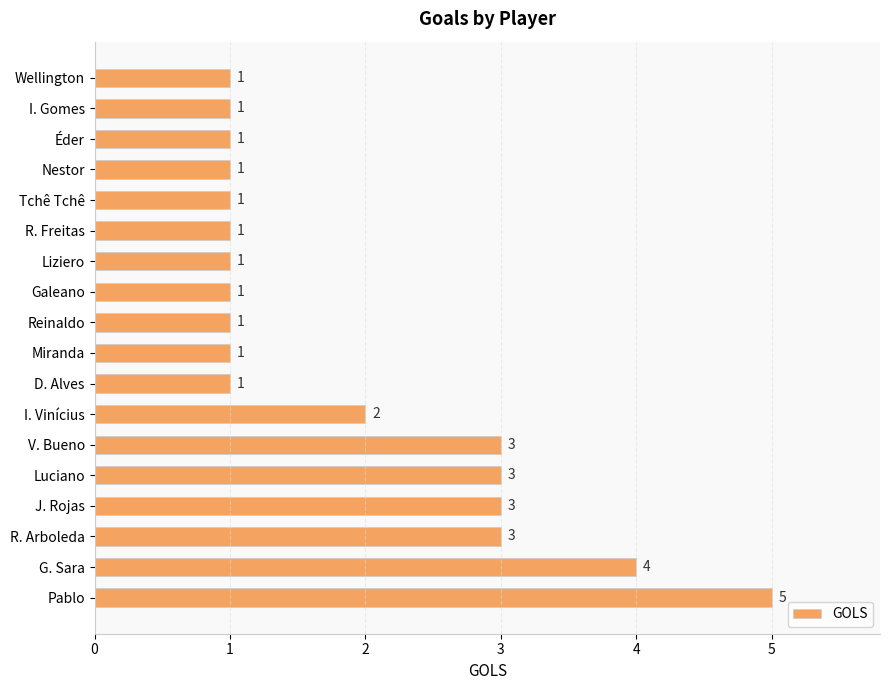

Count the values in the range 1 to 3.

16